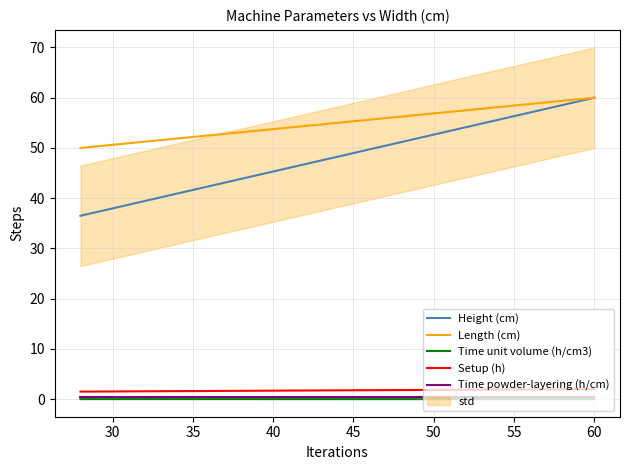

Rank the series by their maximum value, from lowest to highest.

Time unit volume (h/cm3), Time powder-layering (h/cm), Setup (h), Height (cm), Length (cm)